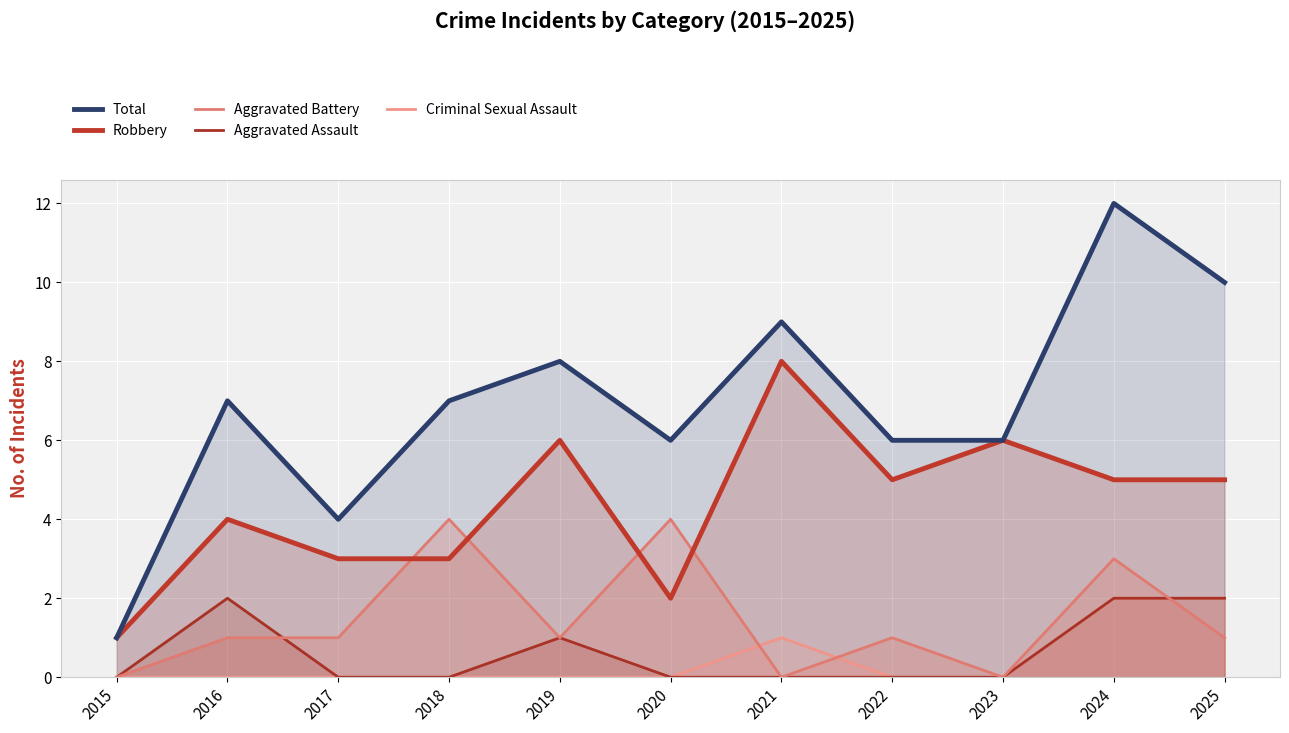

Where do Robbery and Aggravated Battery first cross each other?

2017 and 2018